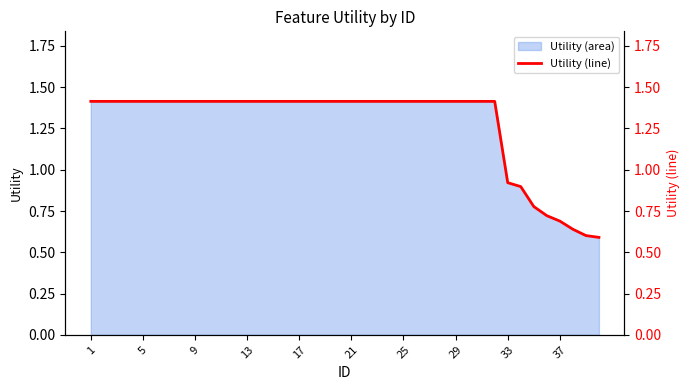

True or false: Utility (area) has a value of 2.3 at 29.

False